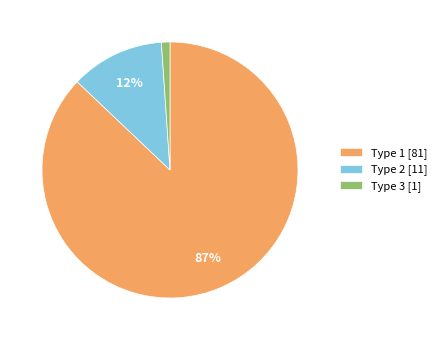

Does Type 3 [1] represent more than half of the total?

No